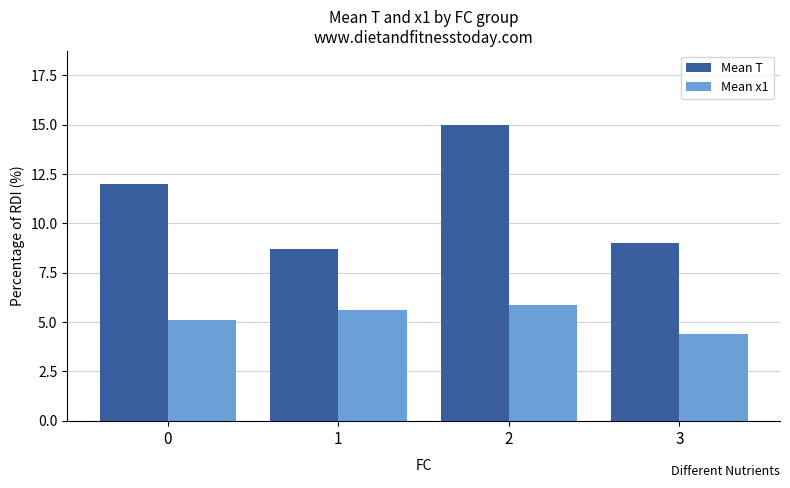

How many data points does each series have?

4